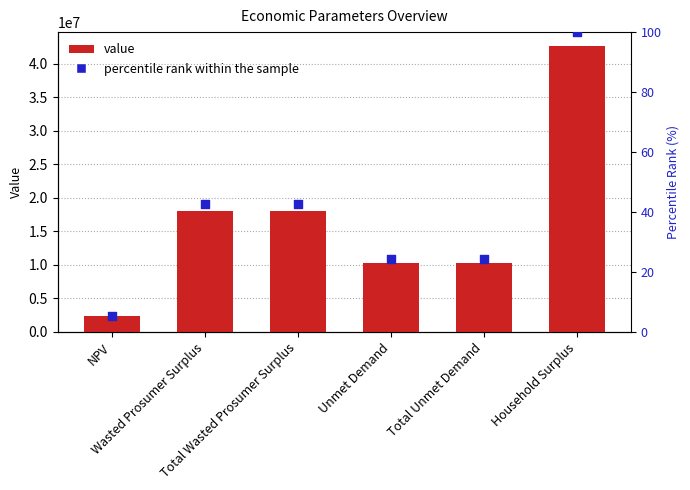

Which series reaches the maximum Y coordinate?

value